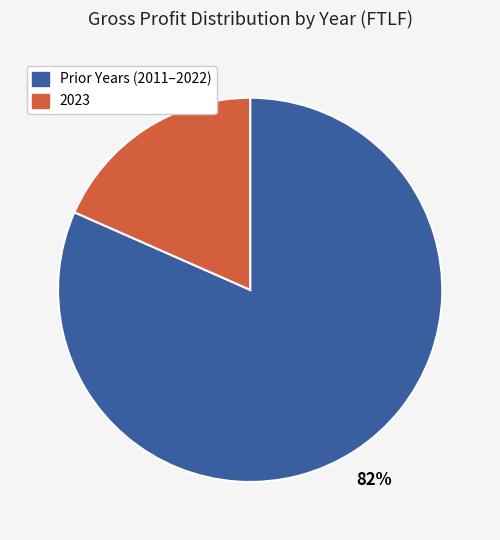

How many slices are in this pie chart?

2